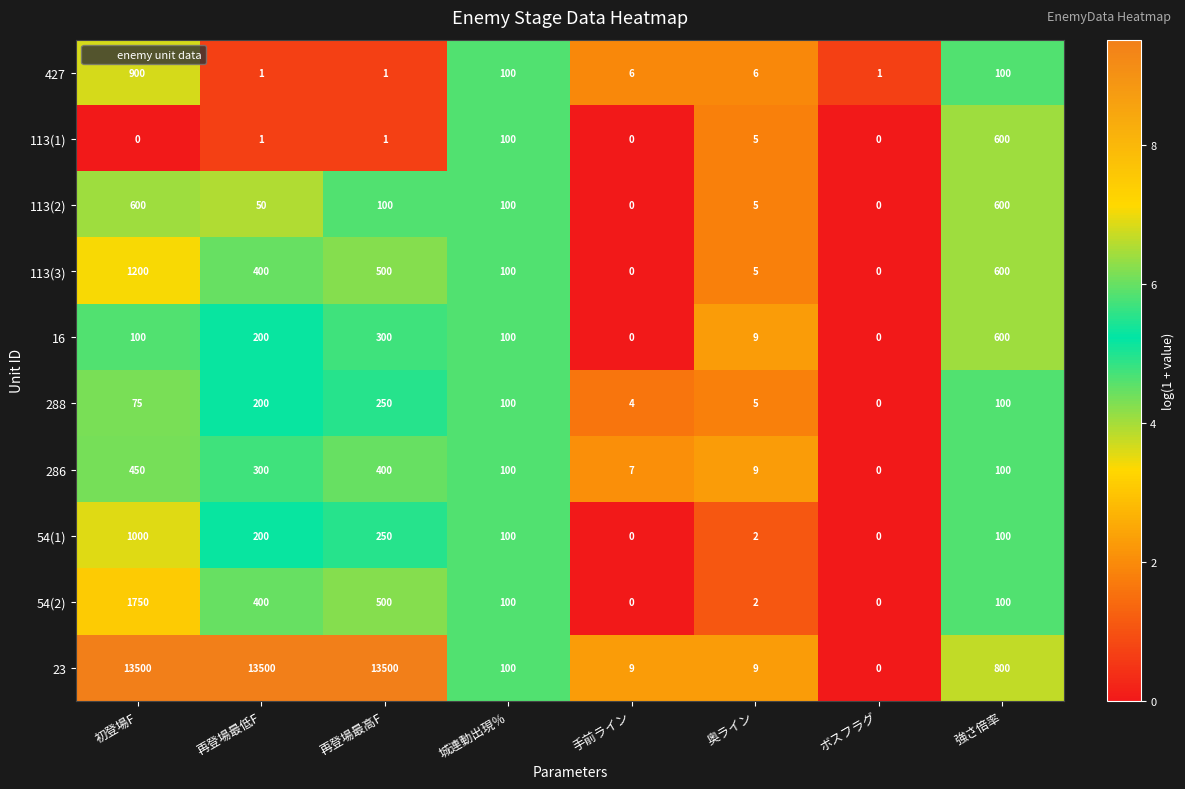

What is the difference between the maximum and minimum values in the 54(2) series?

1750